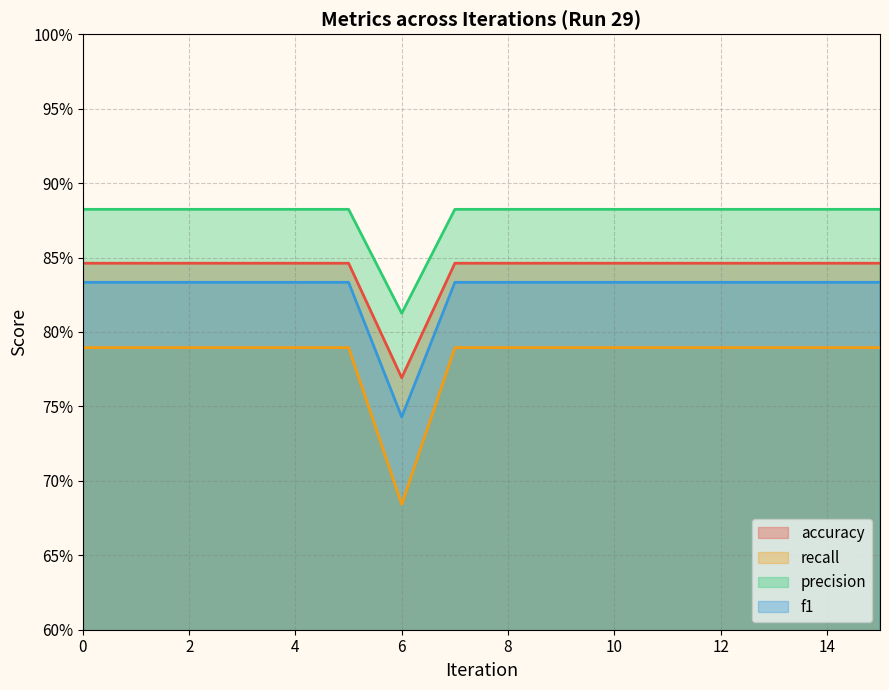

At how many categories does at least one series exceed 0?

16